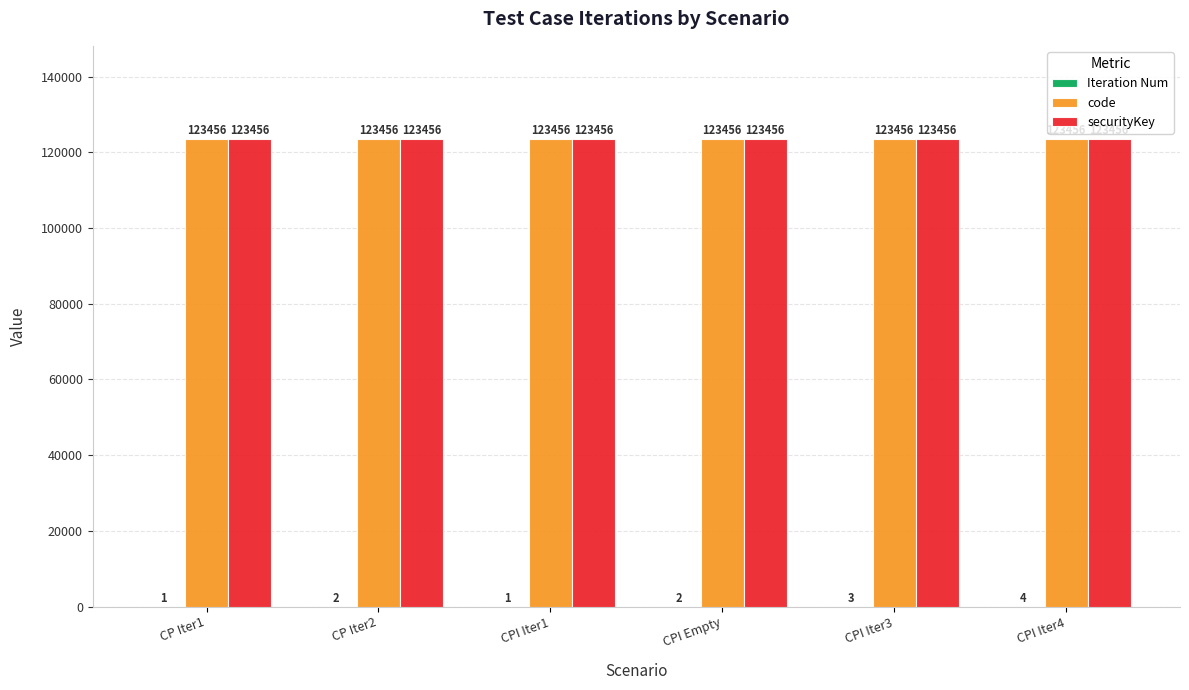

What is the total value across all series at CPI Iter1?

246913